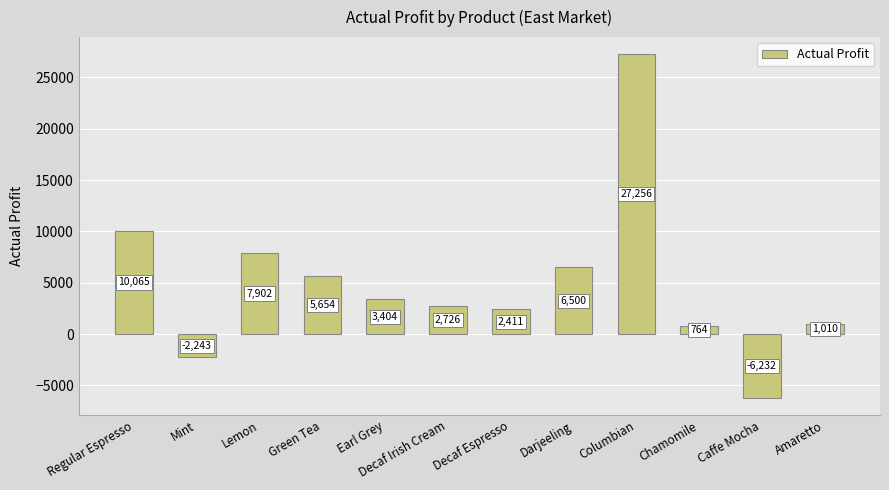

What is the difference between the second highest and second lowest values?

12308